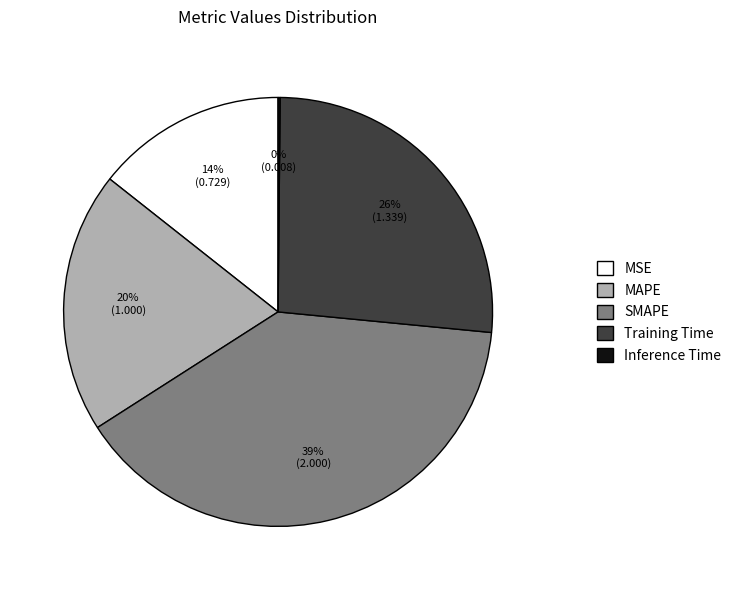

Is MSE the majority of the pie?

No